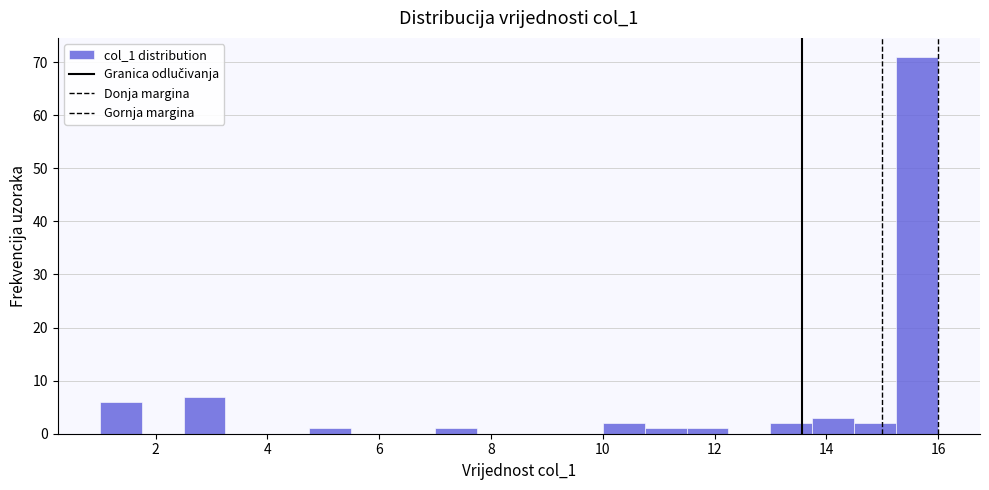

Read against the x-axis, roughly where is the centre of the tallest bar?

15.6